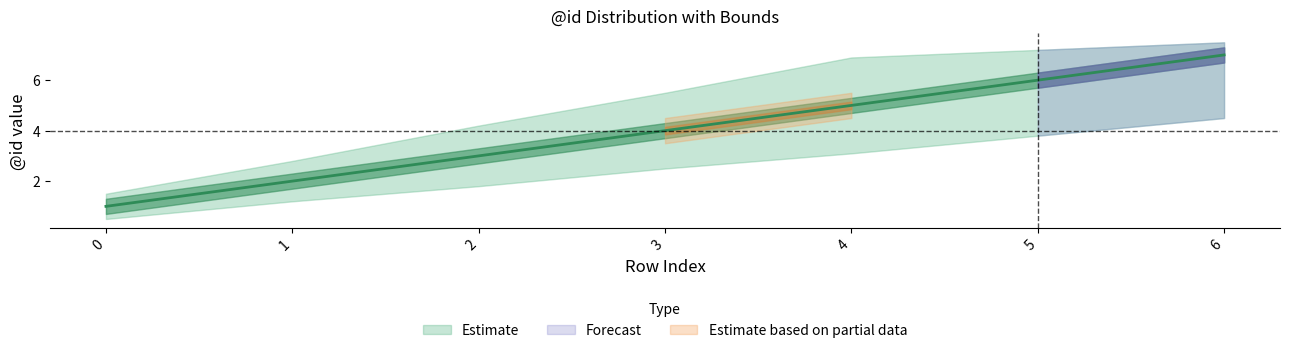

Reading left to right, what are all the values shown in this chart?

lower_bound: 0.5	1.2	1.8	2.5	3.1	3.8	4.5
center: 1.0	2.0	3.0	4.0	5.0	6.0	7.0
upper_bound: 1.5	2.8	4.2	5.5	6.9	7.2	7.5